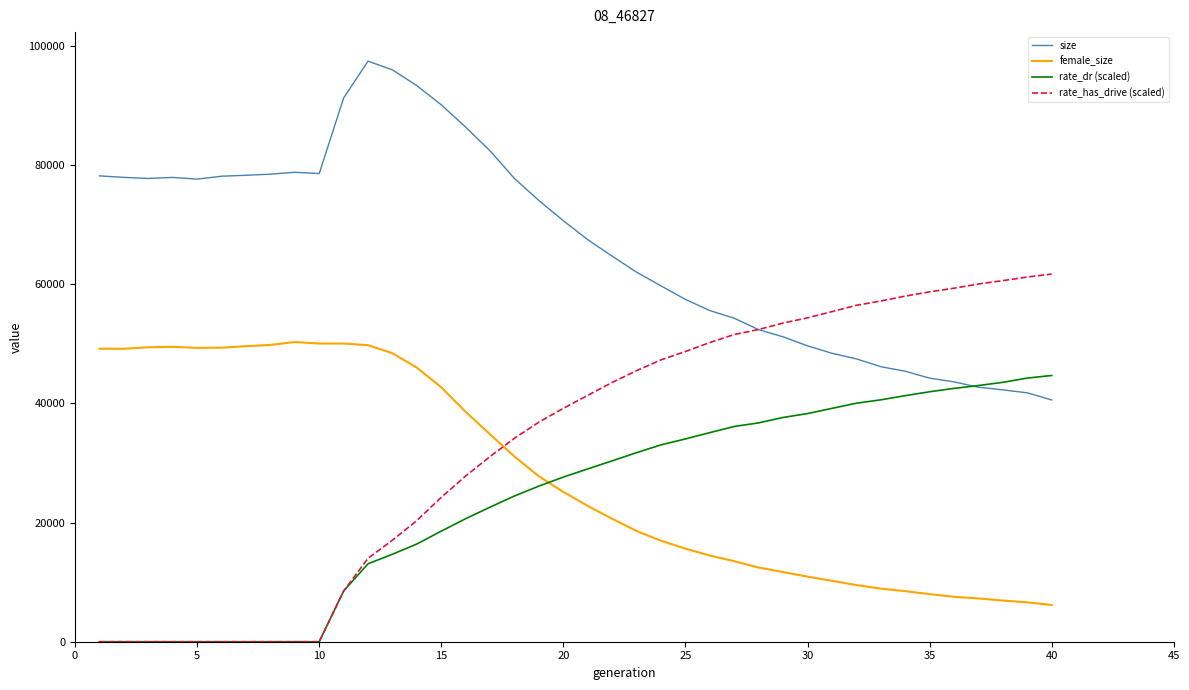

What is the highest value of the rate_has_drive (scaled) series?

61715.0